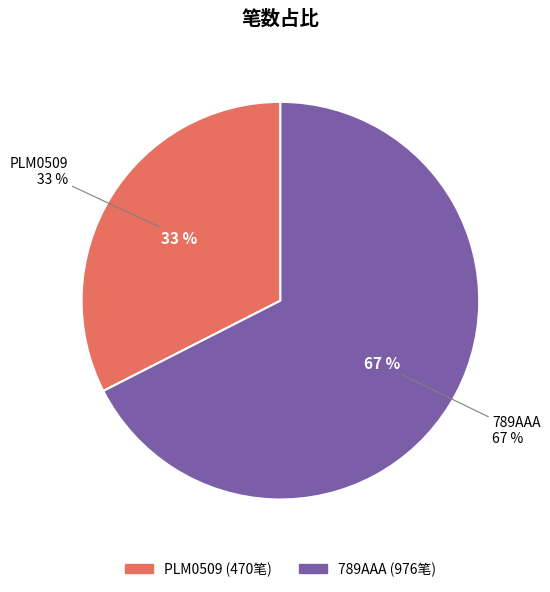

To the nearest percent, what portion does 789AAA represent?

67%